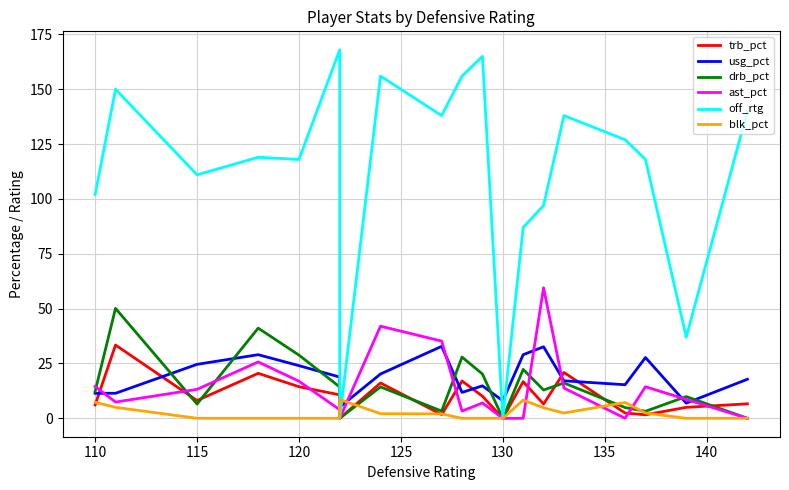

How many interior local valleys does the trb_pct series have?

6